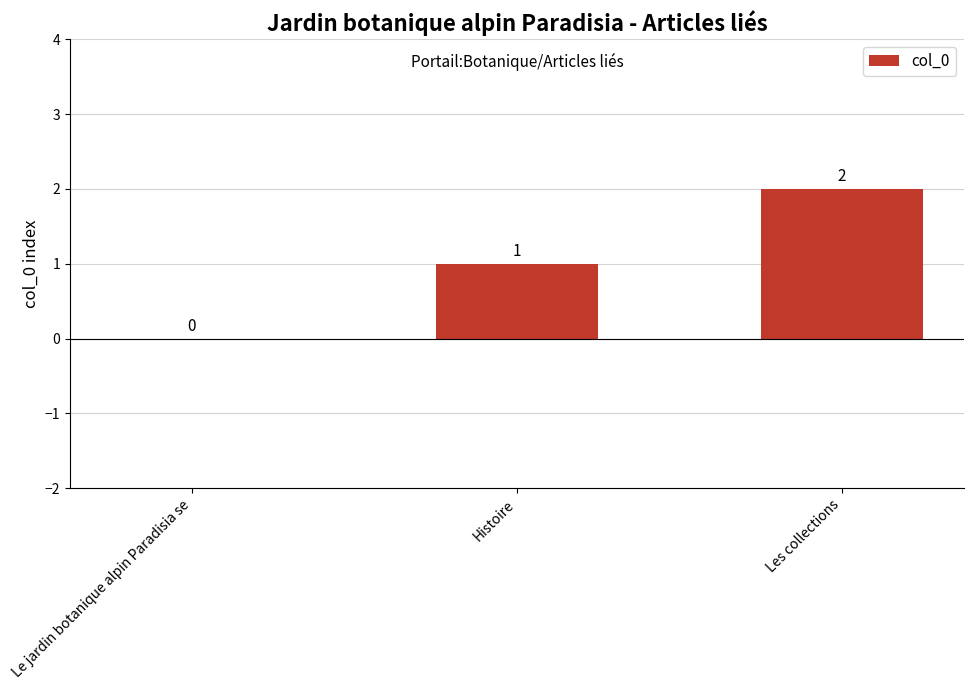

The chart shows a value of 2 at Les collections. True or false?

True